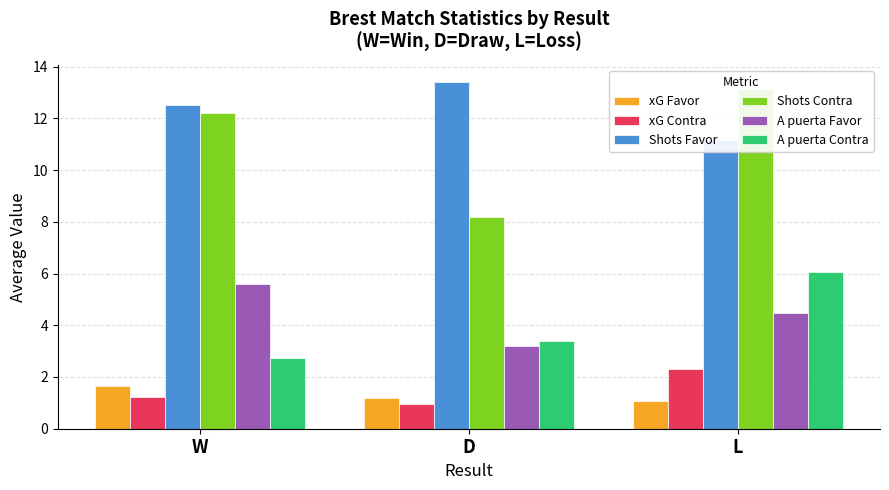

Which label corresponds to the largest value in the chart?

D